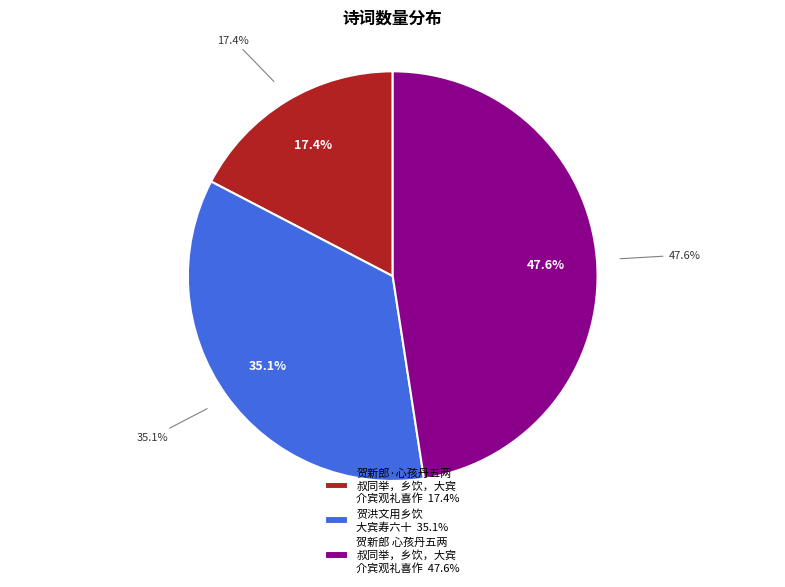

Does 贺新郎 心孩丹五两叔同举，乡饮，大宾介宾观礼喜作 account for over 50% of the chart?

No